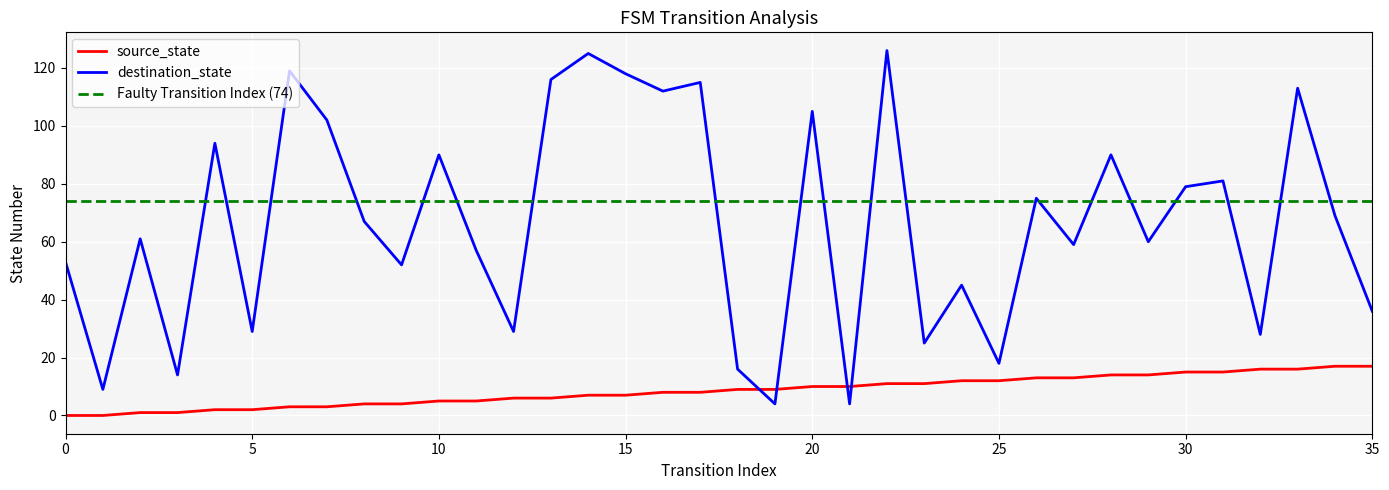

What is the spread (max minus min) of values at 34?

52